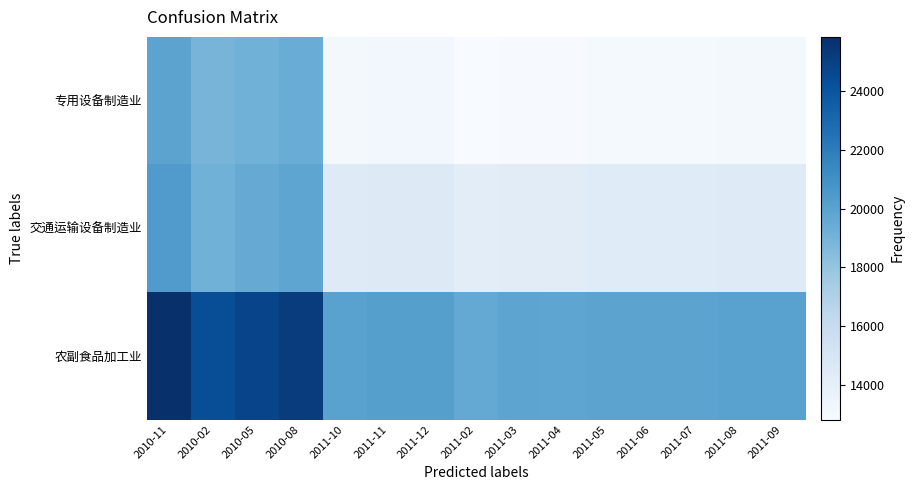

Reading left to right, transcribe all the data shown in this chart.

专用设备制造业: 2010-11=19898	2010-02=18939	2010-05=19173	2010-08=19404	2011-10=13051	2011-11=13143	2011-12=13143	2011-02=12813	2011-03=12873	2011-04=12895	2011-05=12972	2011-06=12977	2011-07=12986	2011-08=13044	2011-09=13048
交通运输设备制造业: 2010-11=20357	2010-02=19170	2010-05=19515	2010-08=19795	2011-10=14419	2011-11=14488	2011-12=14490	2011-02=14163	2011-03=14270	2011-04=14263	2011-05=14349	2011-06=14343	2011-07=14343	2011-08=14420	2011-09=14424
农副食品加工业: 2010-11=25855	2010-02=24367	2010-05=24821	2010-08=25218	2011-10=19999	2011-11=20173	2011-12=20187	2011-02=19611	2011-03=19867	2011-04=19838	2011-05=19919	2011-06=19920	2011-07=19918	2011-08=20021	2011-09=20006